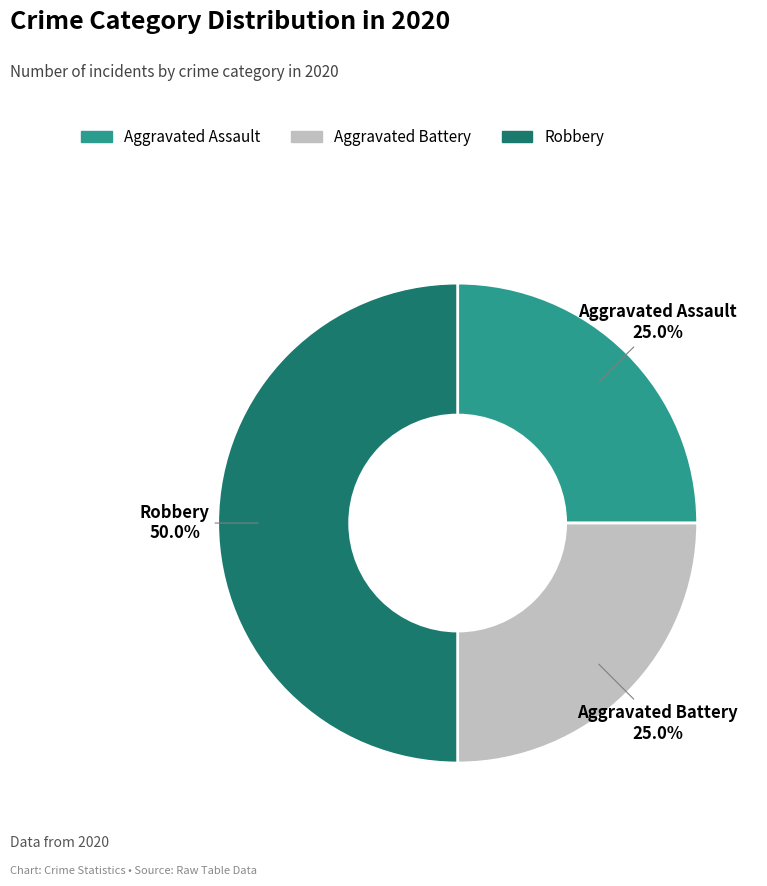

Count the number of slices in the pie.

3